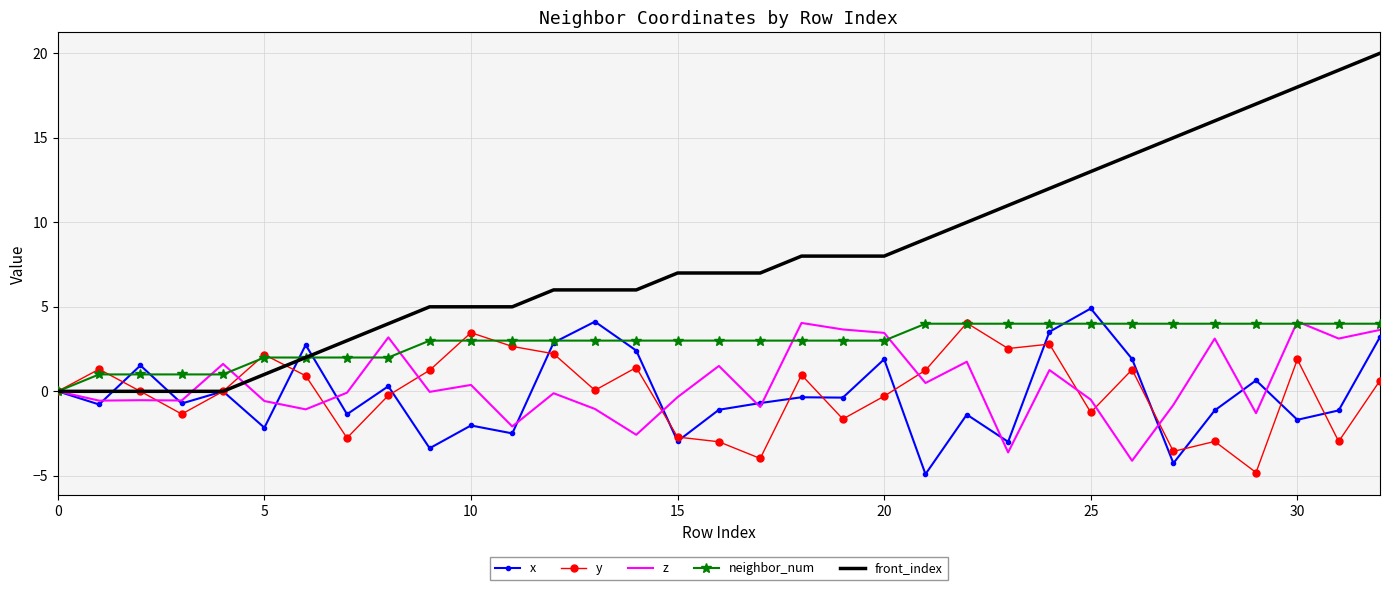

Which series has the widest spread of values?

front_index